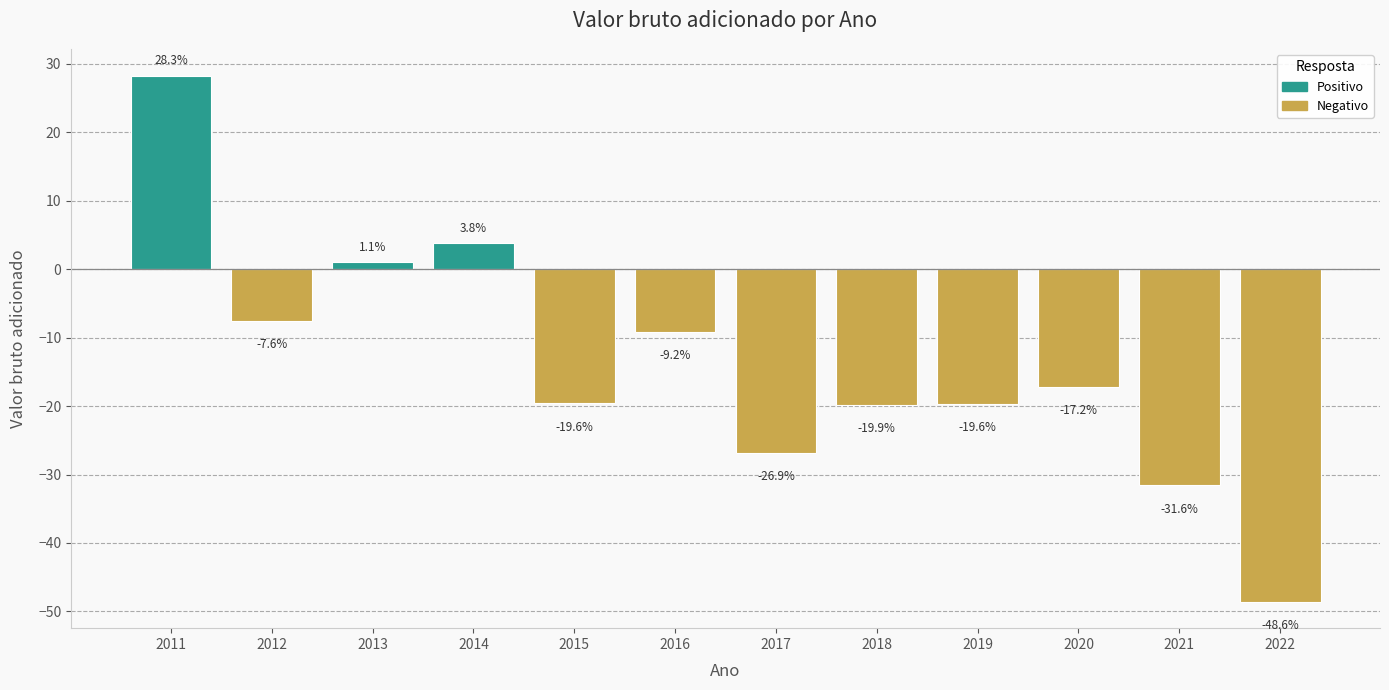

What is the change in value from 2018 to 2021?

-11.7